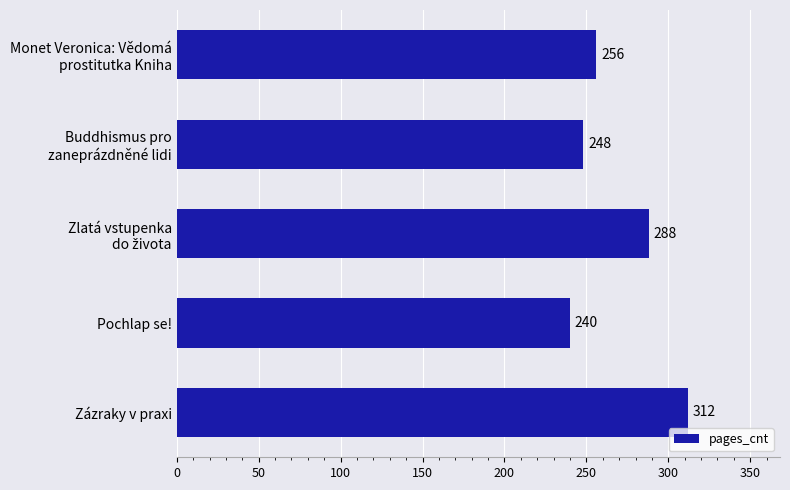

What position from the top is Zázraky v praxi?

5